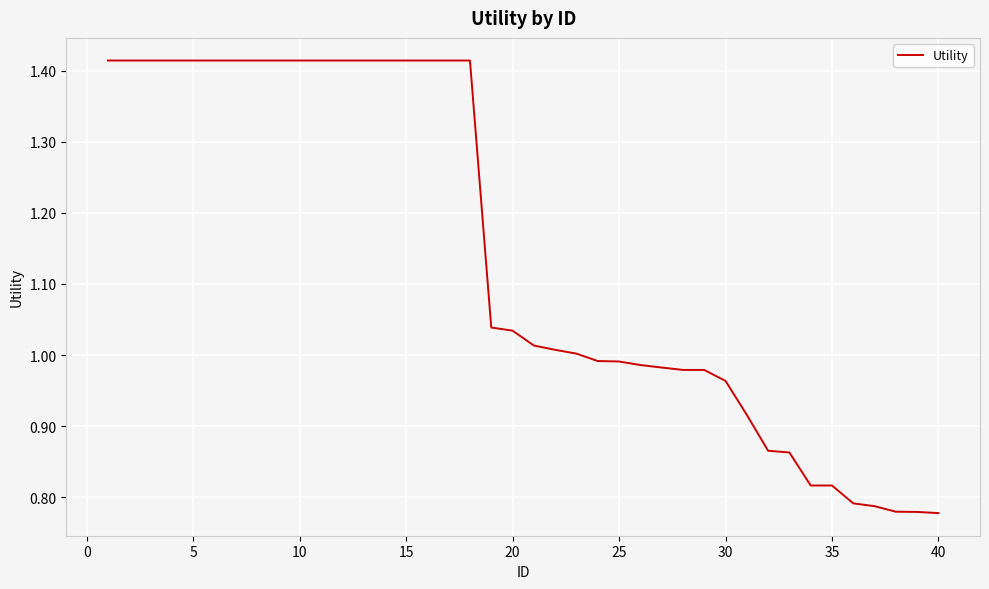

What is the difference between the maximum and minimum values?

0.6